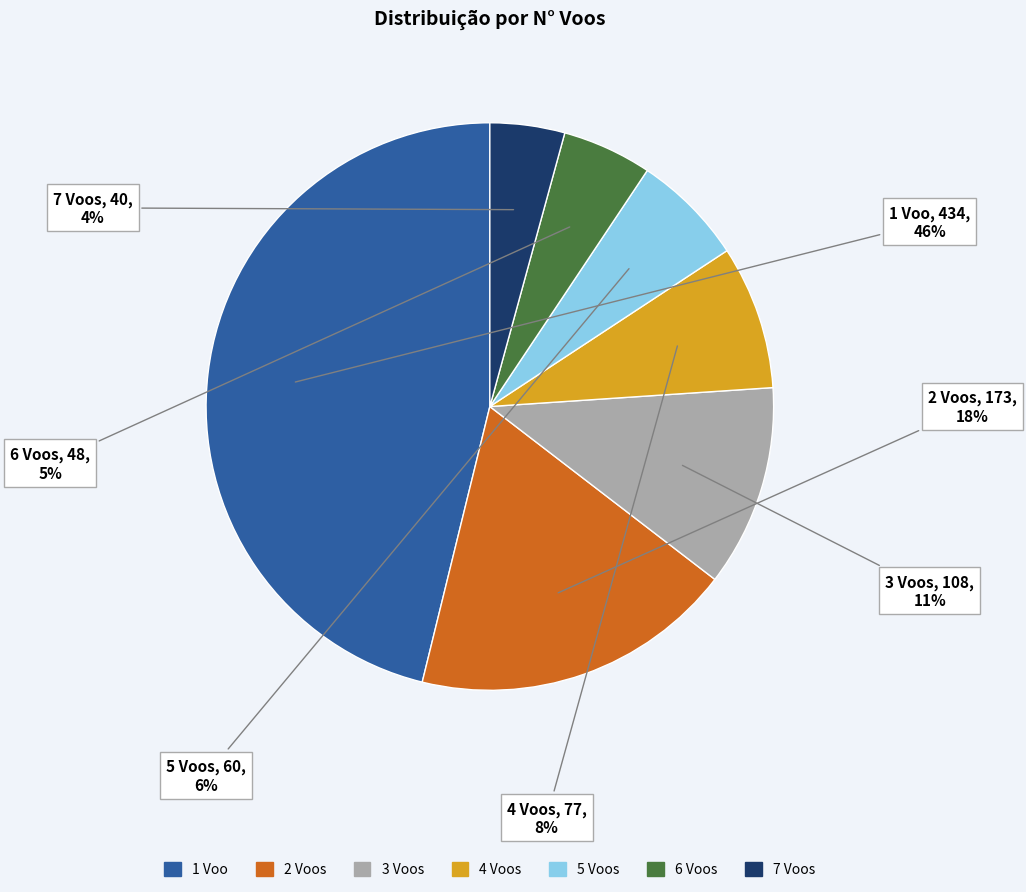

To the nearest percent, what is the average slice percentage?

14%